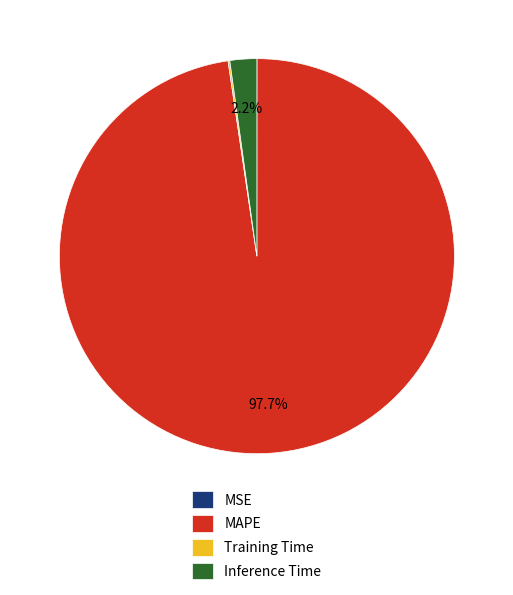

What is the largest slice in the pie chart?

MAPE